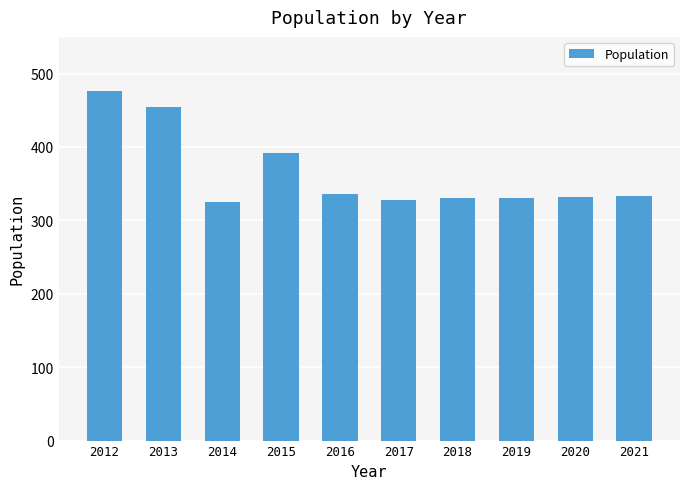

What is the difference between the second highest and minimum values?

130